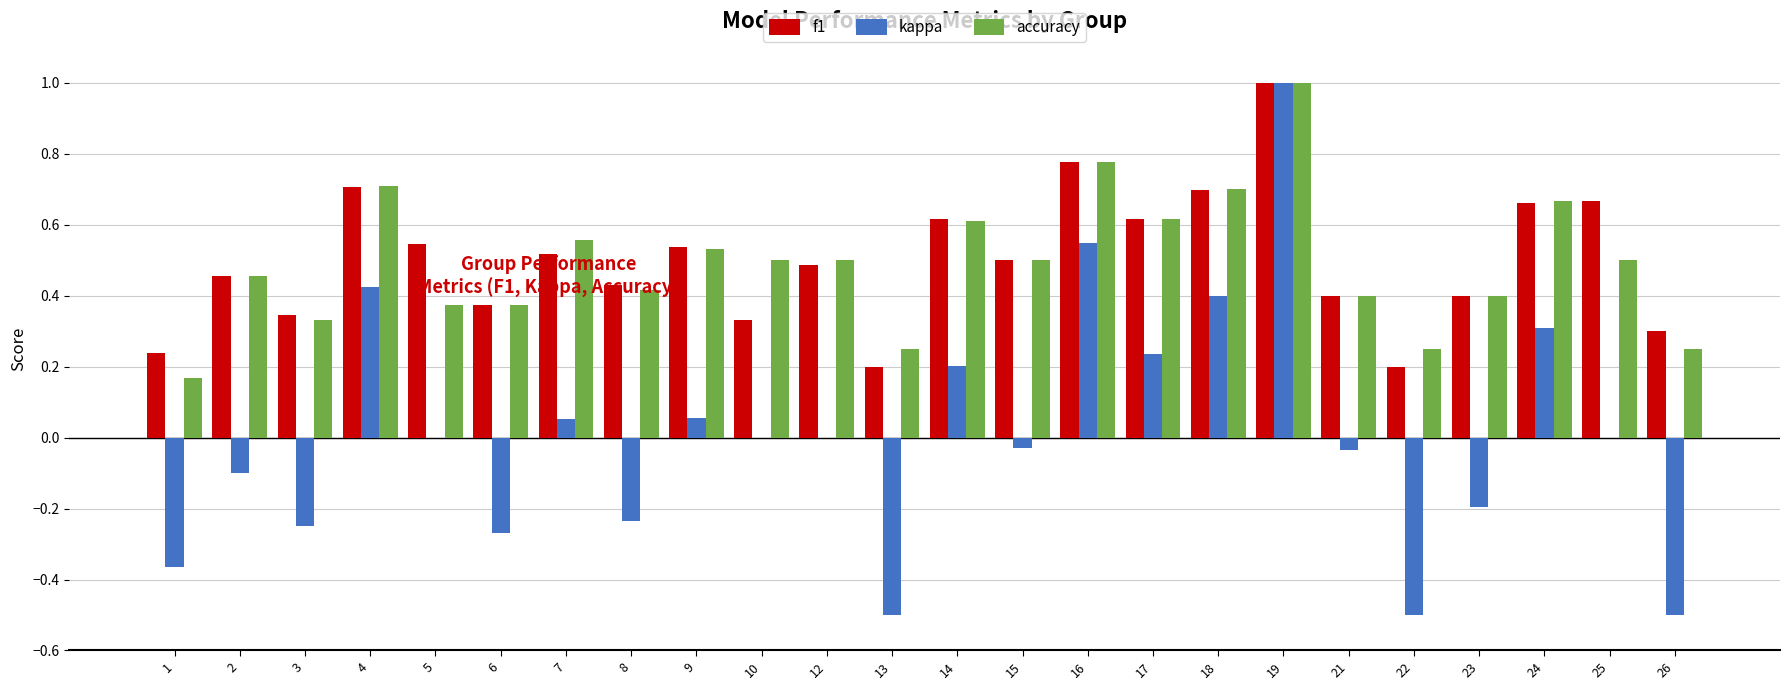

What is the sum of all f1 values?

12.0